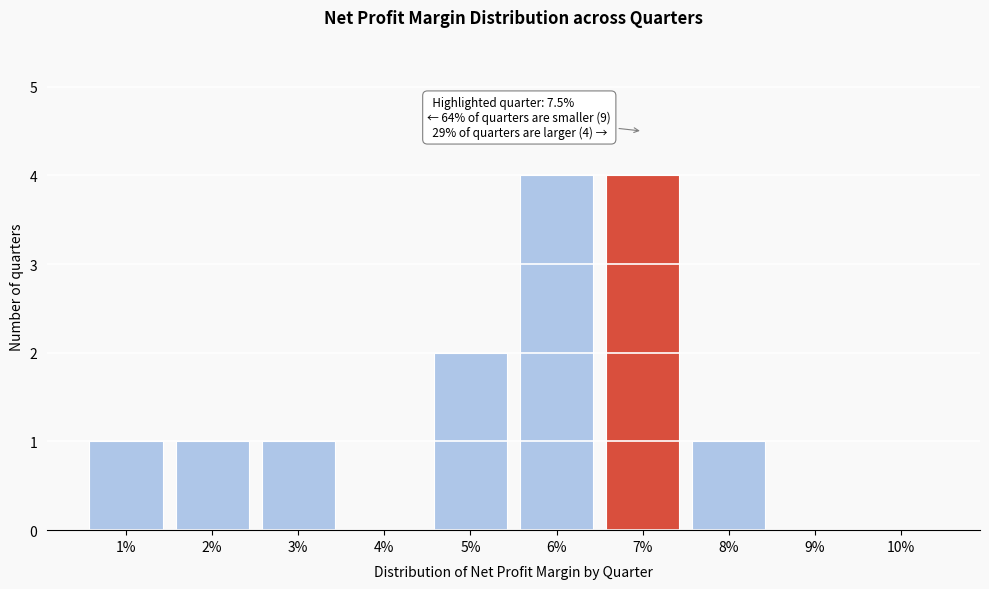

Reading left to right, transcribe all the data shown in this chart.

1%=1	2%=1	3%=1	4%=0	5%=2	6%=4	7%=4	8%=1	9%=0	10%=0